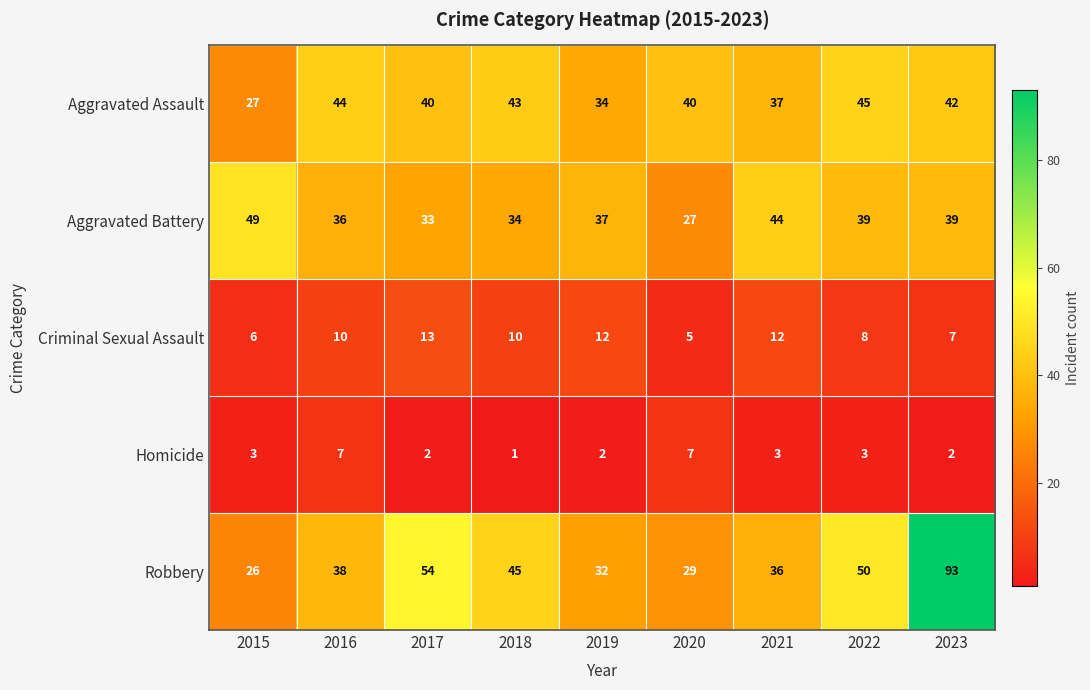

Is the value of Criminal Sexual Assault at 2018 greater than the value of Aggravated Battery at 2019?

No